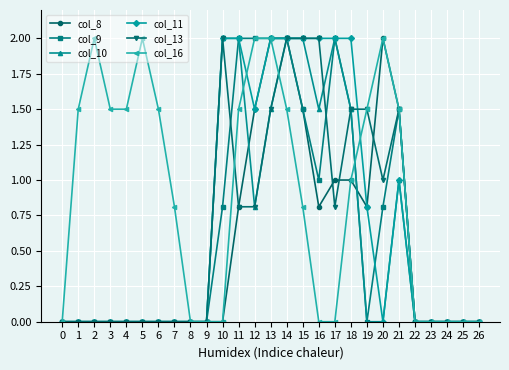

What is the difference between the highest and lowest values at 17?

2.0